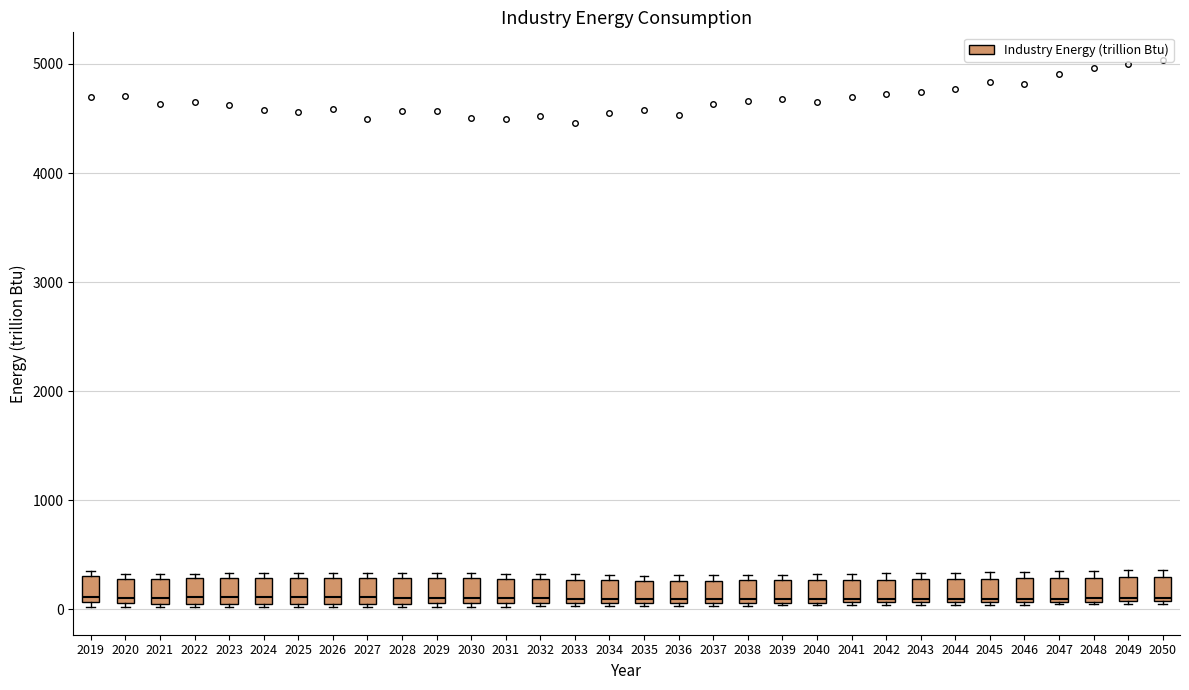

Reading left to right, read every box against the y-axis: the position of its median line, the range the box covers, and the ends of its whiskers. The values are not printed on the chart, so give them approximately, as read against the axis.

2019: median 100 (just above the box's lower edge), box 100 to 300, whiskers 0 to 300 (just above the box's upper edge)
2020: median 100 (just above the box's lower edge), box 100 to 300, whiskers 0 to 300 (just above the box's upper edge)
2021: median 100 (just above the box's lower edge), box 100 to 300, whiskers 0 to 300 (just above the box's upper edge)
2022: median 100 (just above the box's lower edge), box 100 to 300, whiskers 0 to 300 (just above the box's upper edge)
2023: median 100 (just above the box's lower edge), box 100 to 300, whiskers 0 to 300 (just above the box's upper edge)
2024: median 100 (just above the box's lower edge), box 100 to 300, whiskers 0 to 300 (just above the box's upper edge)
2025: median 100 (just above the box's lower edge), box 100 to 300, whiskers 0 to 300 (just above the box's upper edge)
2026: median 100 (just above the box's lower edge), box 100 to 300, whiskers 0 to 300 (just above the box's upper edge)
2027: median 100 (just above the box's lower edge), box 100 to 300, whiskers 0 to 300 (just above the box's upper edge)
2028: median 100 (just above the box's lower edge), box 100 to 300, whiskers 0 to 300 (just above the box's upper edge)
2029: median 100 (just above the box's lower edge), box 100 to 300, whiskers 0 to 300 (just above the box's upper edge)
2030: median 100 (just above the box's lower edge), box 100 to 300, whiskers 0 to 300 (just above the box's upper edge)
2031: median 100 (just above the box's lower edge), box 100 to 300, whiskers 0 to 300 (just above the box's upper edge)
2032: median 100 (just above the box's lower edge), box 100 to 300, whiskers 0 to 300 (just above the box's upper edge)
2033: median 100 (just above the box's lower edge), box 100 to 300, whiskers 0 to 300 (just above the box's upper edge)
2034: median 100 (just above the box's lower edge), box 100 to 300, whiskers 0 to 300 (just above the box's upper edge)
2035: median 100 (just above the box's lower edge), box 100 to 300, whiskers 0 to 300 (just above the box's upper edge)
2036: median 100 (just above the box's lower edge), box 100 to 300, whiskers 0 to 300 (just above the box's upper edge)
2037: median 100 (just above the box's lower edge), box 100 to 300, whiskers 0 to 300 (just above the box's upper edge)
2038: median 100 (just above the box's lower edge), box 100 to 300, whiskers 0 to 300 (just above the box's upper edge)
2039: median 100 (just above the box's lower edge), box 100 to 300, whiskers 0 to 300 (just above the box's upper edge)
2040: median 100 (just above the box's lower edge), box 100 to 300, whiskers 0 to 300 (just above the box's upper edge)
2041: median 100 (just above the box's lower edge), box 100 to 300, whiskers 0 to 300 (just above the box's upper edge)
2042: median 100 (just above the box's lower edge), box 100 to 300, whiskers 0 to 300 (just above the box's upper edge)
2043: median 100, box 100 to 300, whiskers 0 to 300 (just above the box's upper edge)
2044: median 100, box 100 to 300, whiskers 0 to 300 (just above the box's upper edge)
2045: median 100, box 100 to 300, whiskers 0 to 300 (just above the box's upper edge)
2046: median 100, box 100 to 300, whiskers 0 to 300 (just above the box's upper edge)
2047: median 100, box 100 to 300, whiskers 0 to 300 (just above the box's upper edge)
2048: median 100, box 100 to 300, whiskers 0 to 400
2049: median 100, box 100 to 300, whiskers 0 to 400
2050: median 100, box 100 to 300, whiskers 0 to 400